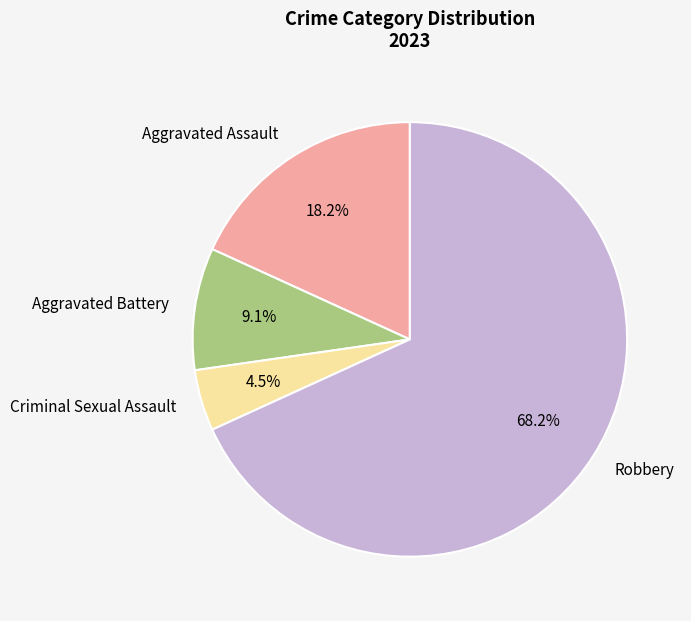

Is it true that Robbery is 82% of the pie?

False